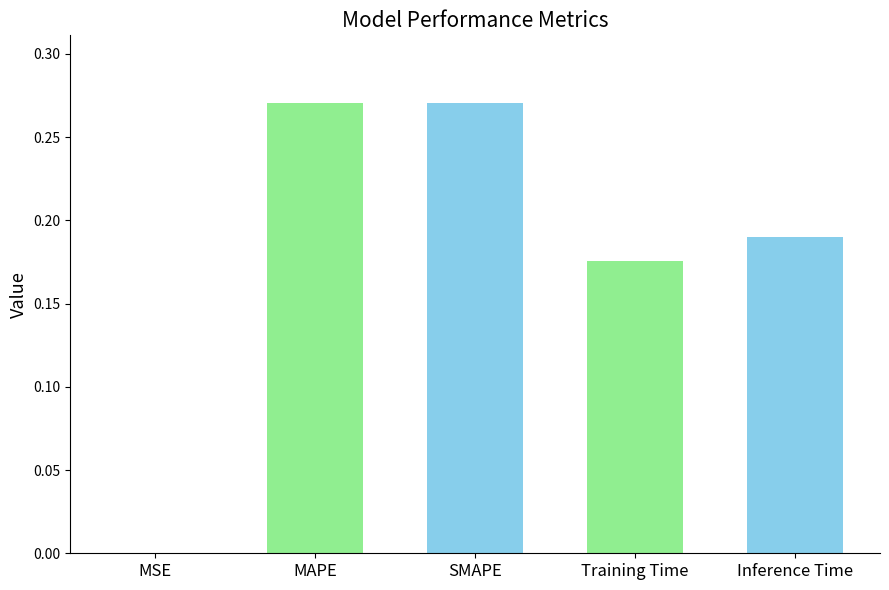

What is the difference between the second highest and second lowest values?

0.1